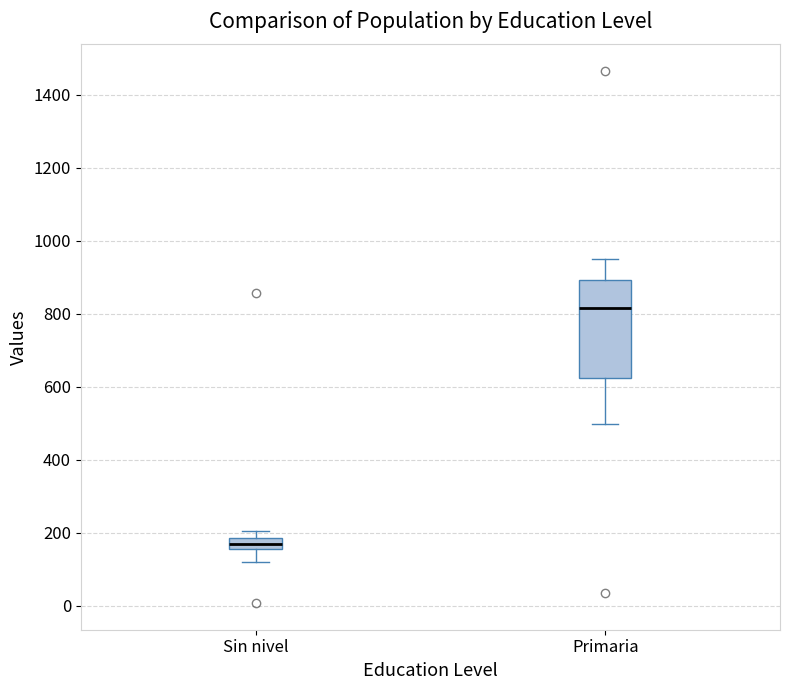

Which box is the tallest, from its lower edge to its upper edge?

Primaria